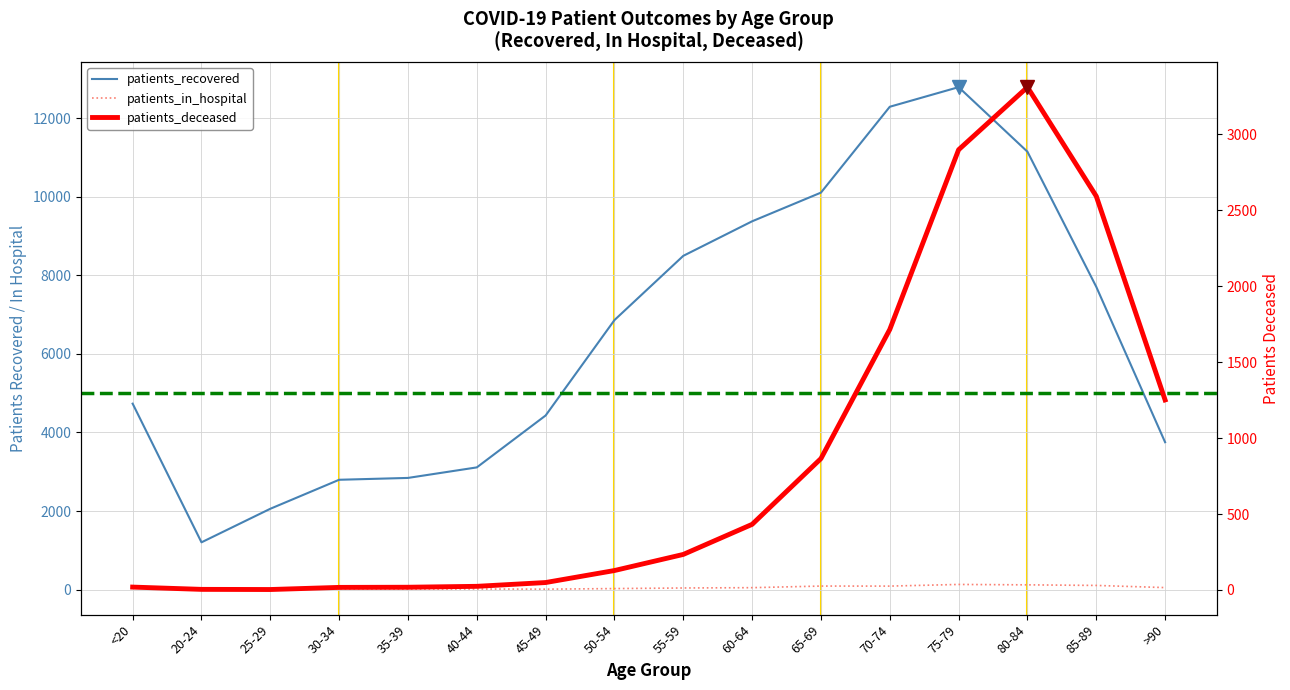

What is the average value of the patients_in_hospital series?

52